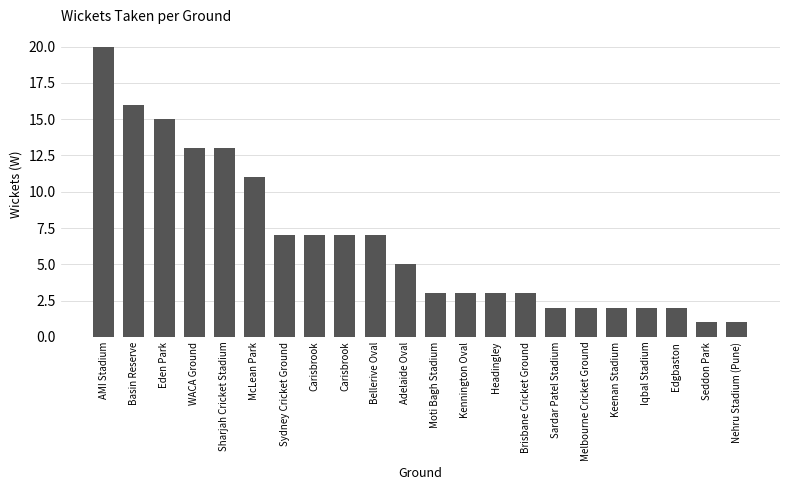

Which has a higher value, Iqbal Stadium or Sydney Cricket Ground?

Sydney Cricket Ground